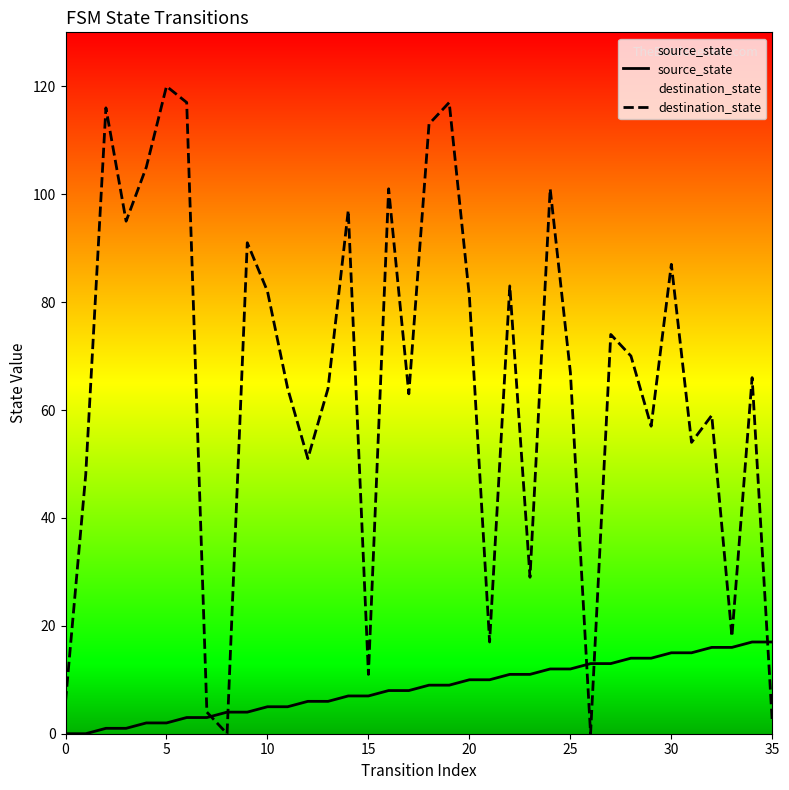

At how many categories does at least one series exceed 65?

19